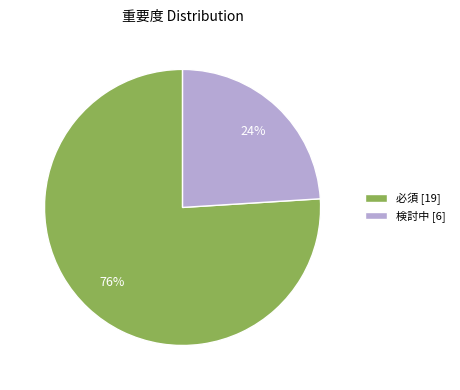

Count the number of slices in the pie.

2